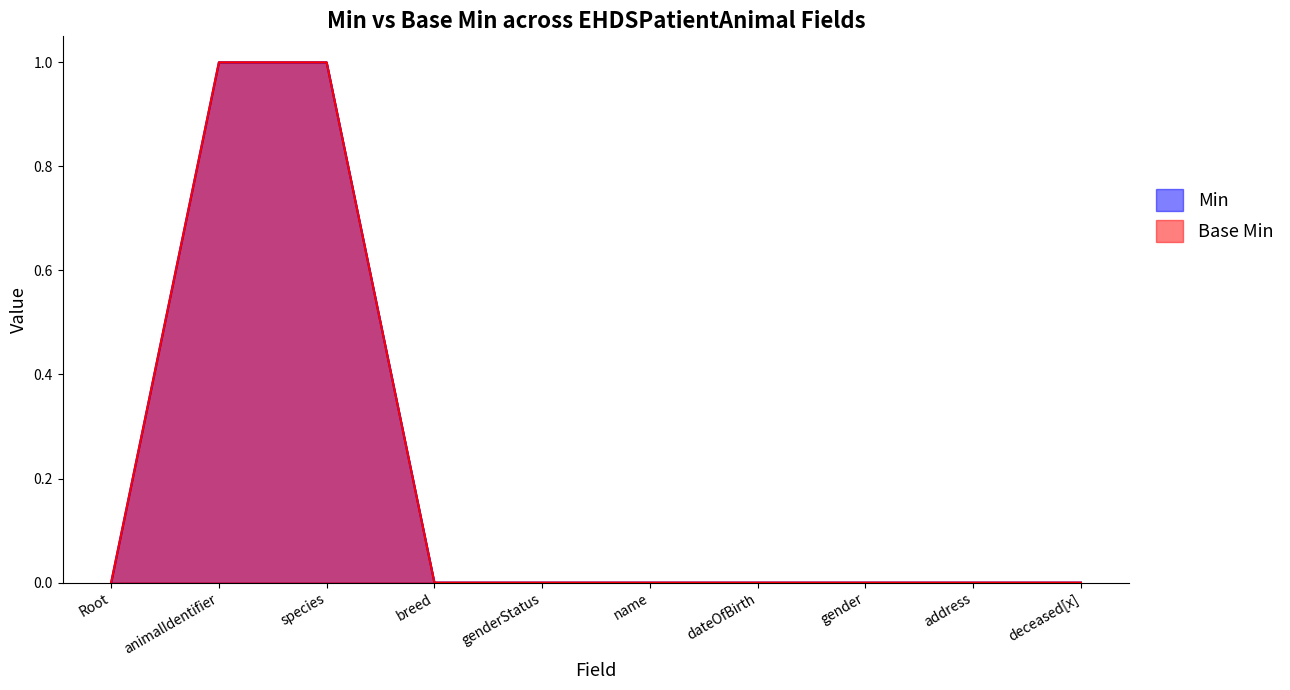

Count the number of categories in the chart.

10